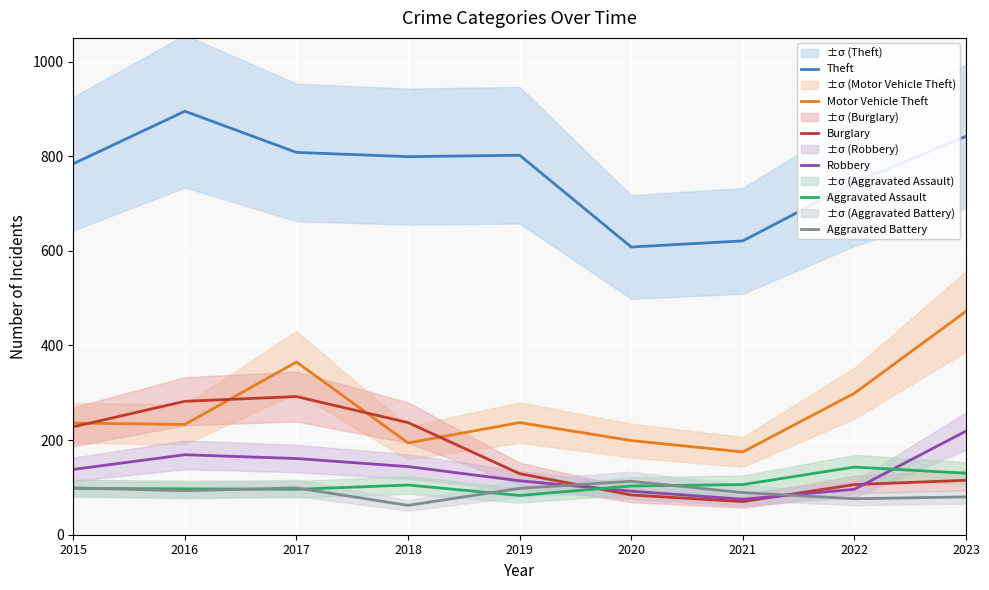

How many categories are shown in the chart?

9